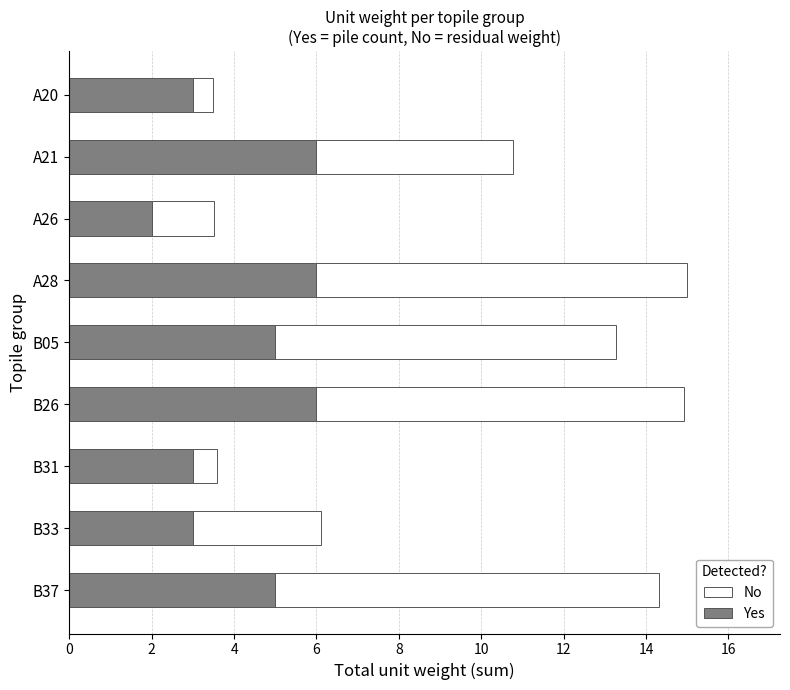

What are all the series names shown in the legend?

No, Yes